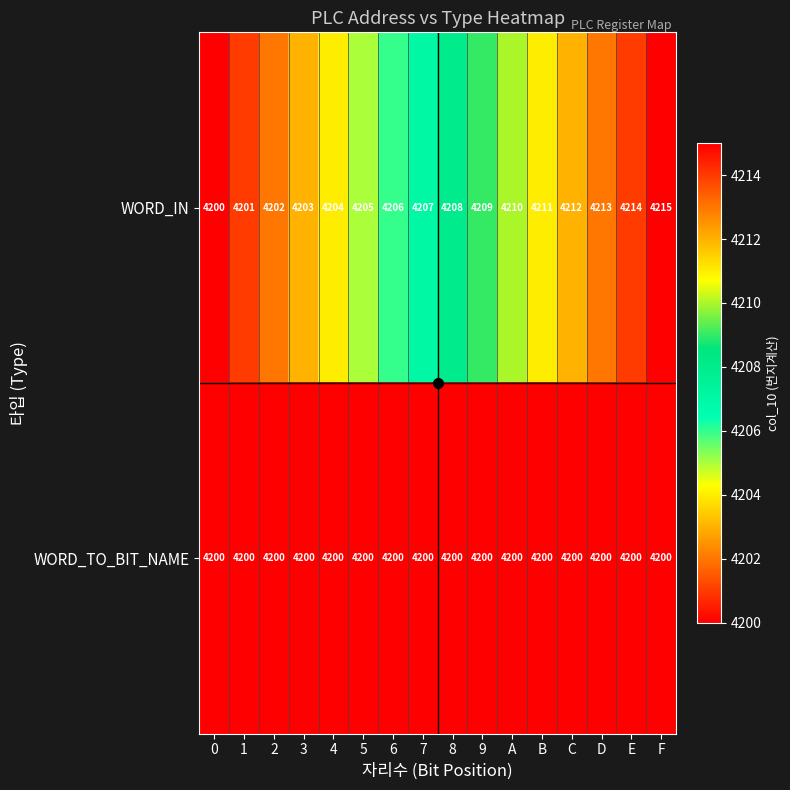

Rank the series at 1 from highest to lowest value.

WORD_IN, WORD_TO_BIT_NAME